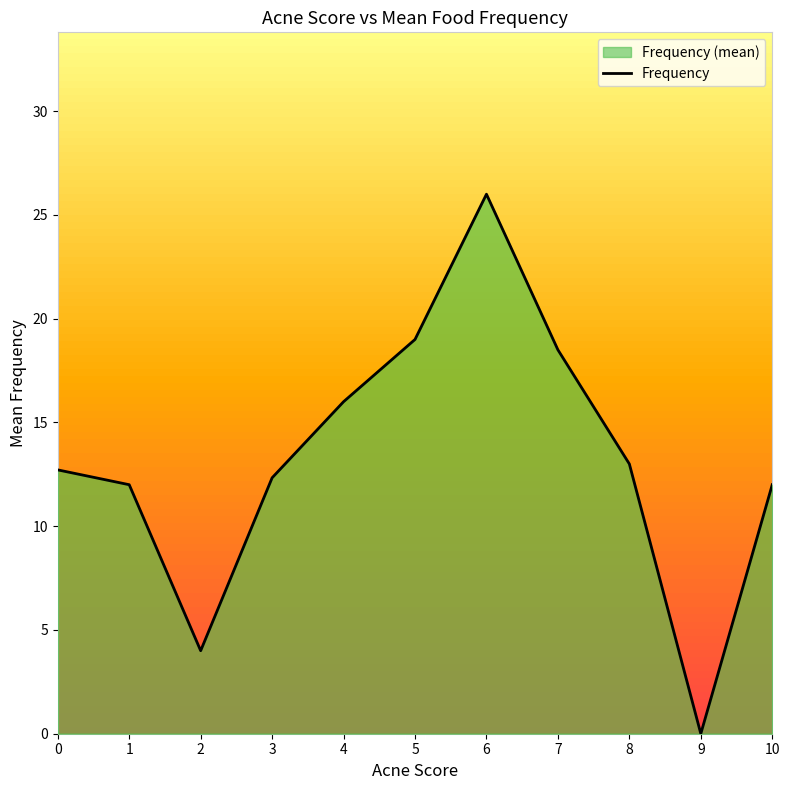

Rank the categories by value from highest to lowest.

6, 5, 7, 4, 8, 0, 3, 1, 10, 2, 9